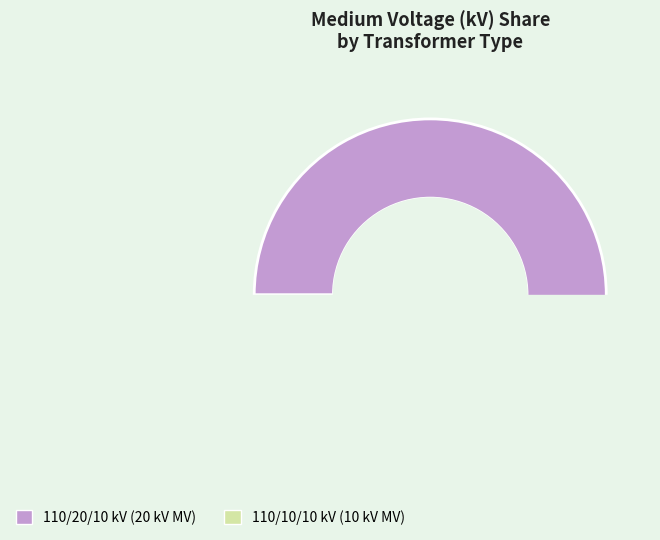

How many slices are in this pie chart?

2